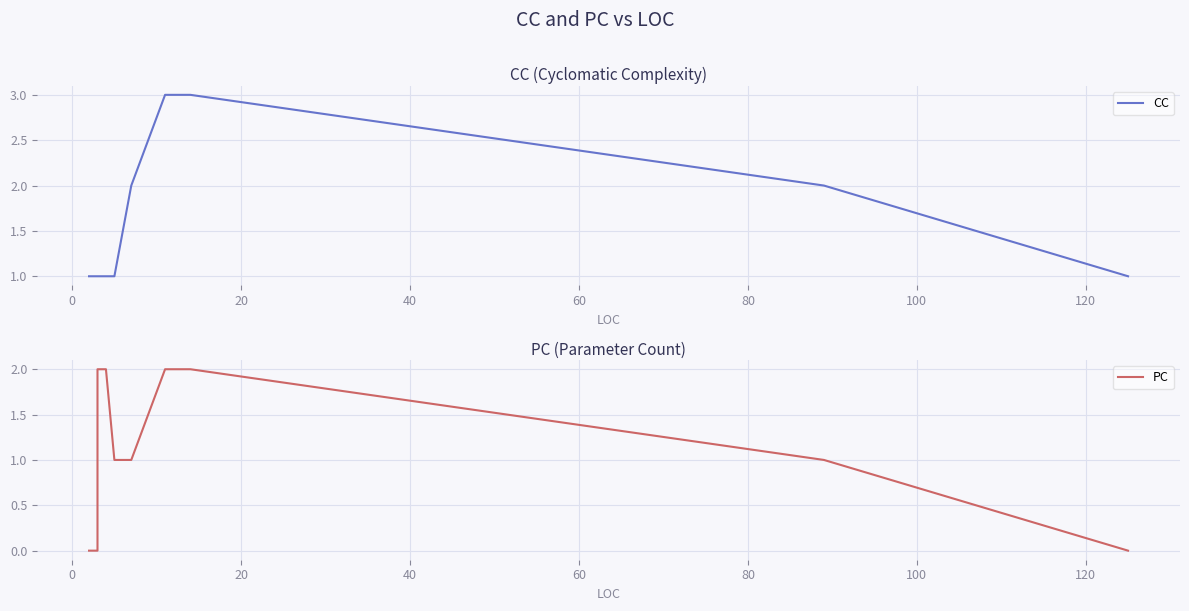

List the series in order of their peak value, lowest first.

PC, CC